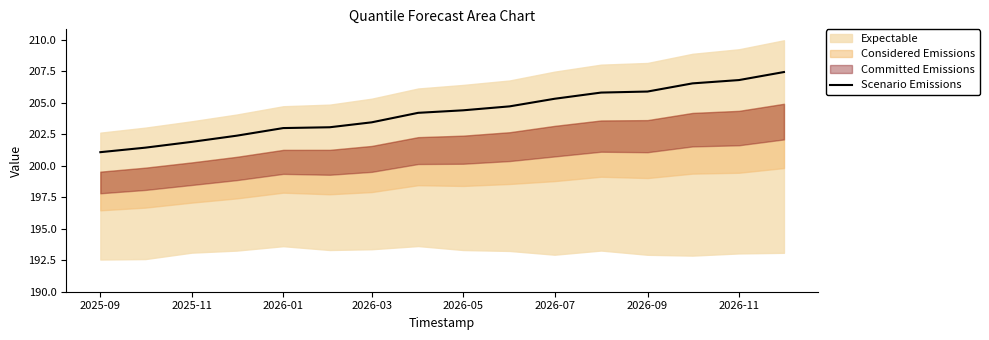

Is this an area chart (filled region under the line)?

No